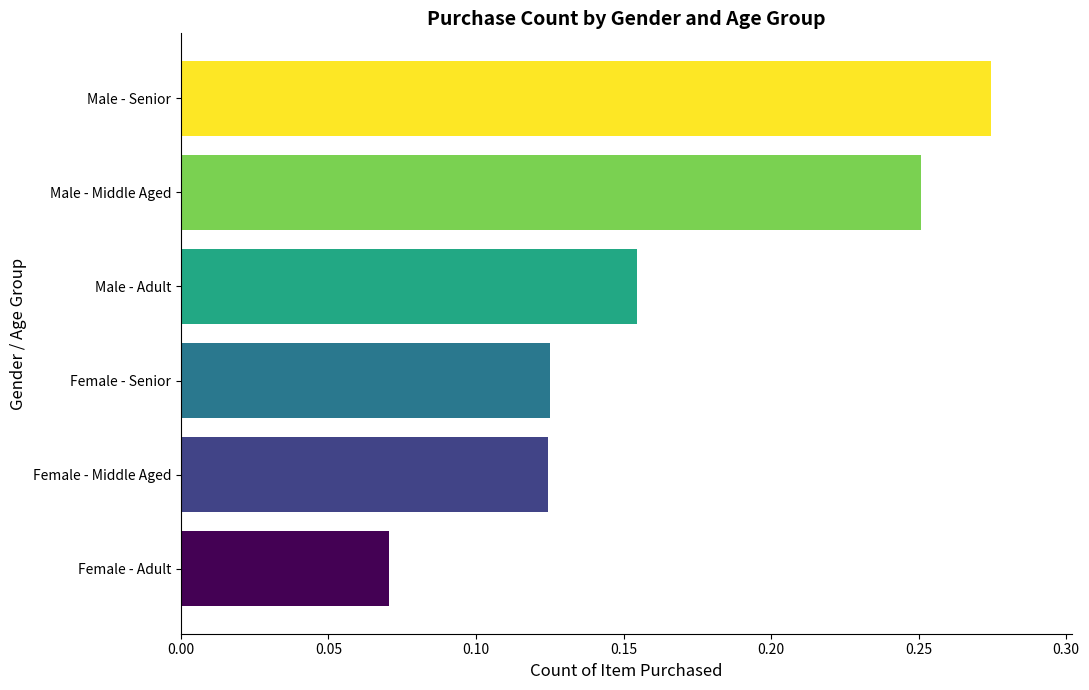

At which category does the chart reach its peak across all series?

Male - Senior